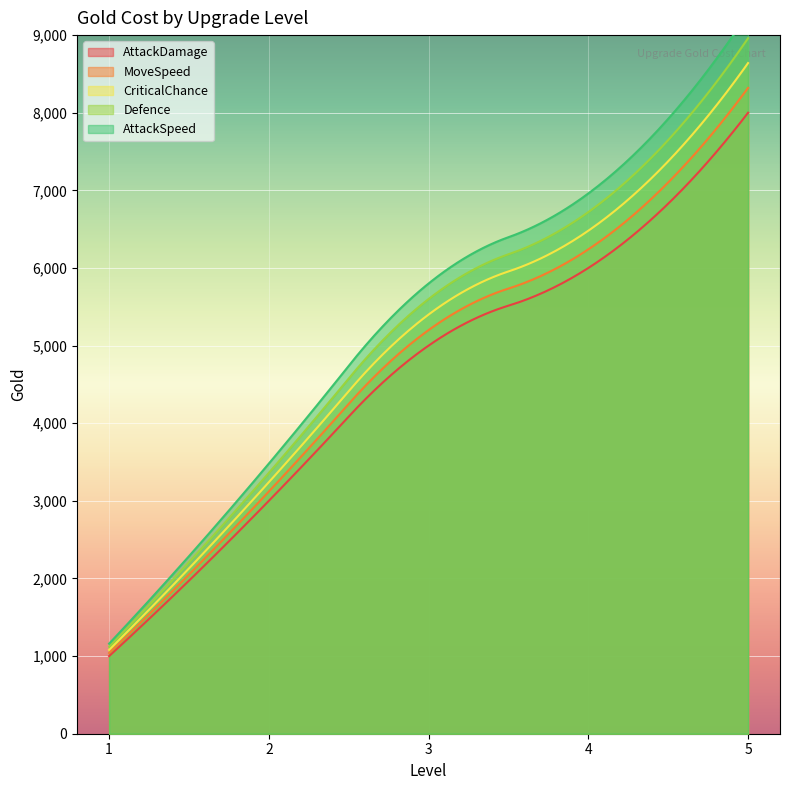

List the labels in order of CriticalChance value, smallest first.

1, 2, 3, 4, 5